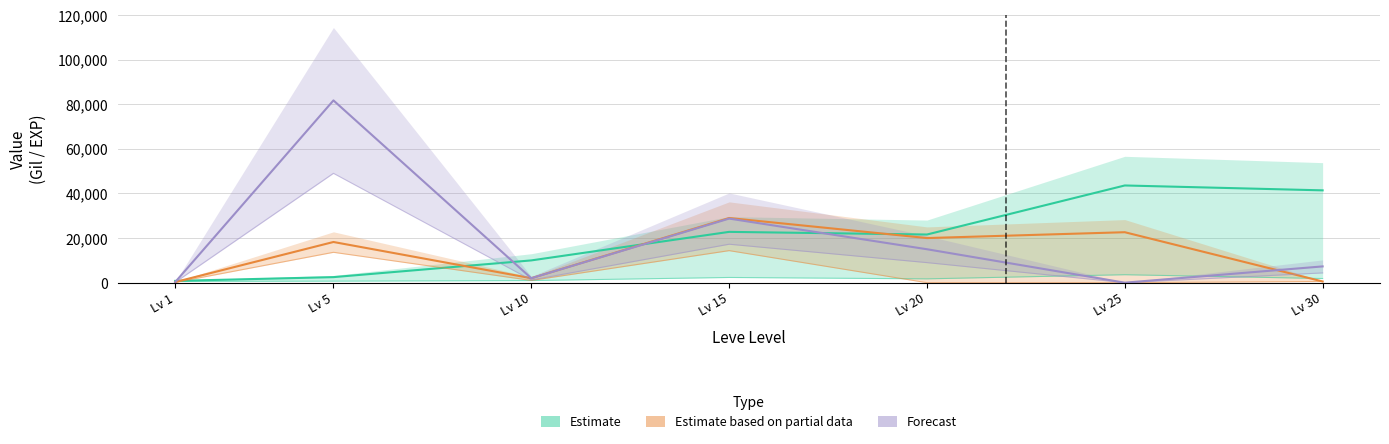

At which category does the chart reach its minimum across all series?

Lv 25